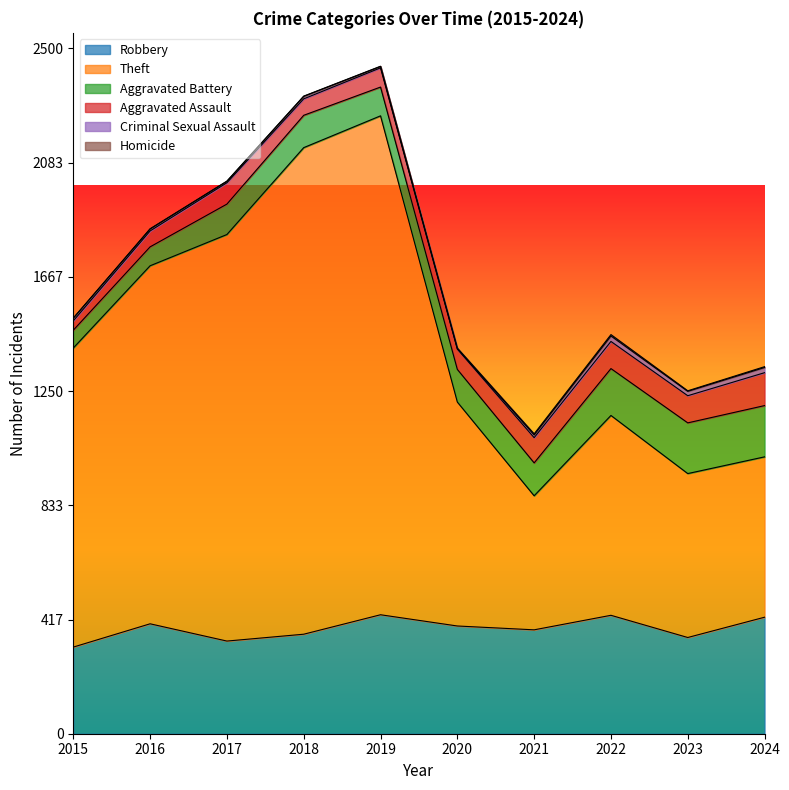

Which series has the widest spread of values?

Theft